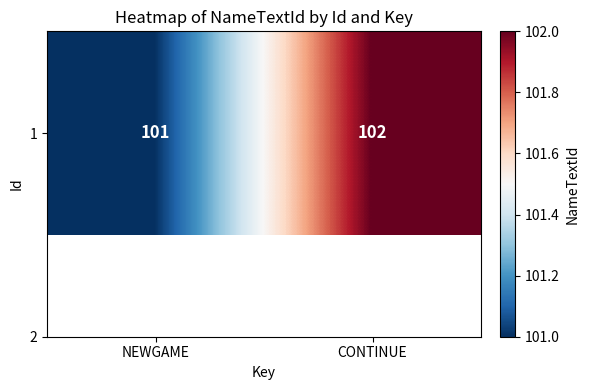

What is the ratio of the value at CONTINUE to the value at NEWGAME?

1.0